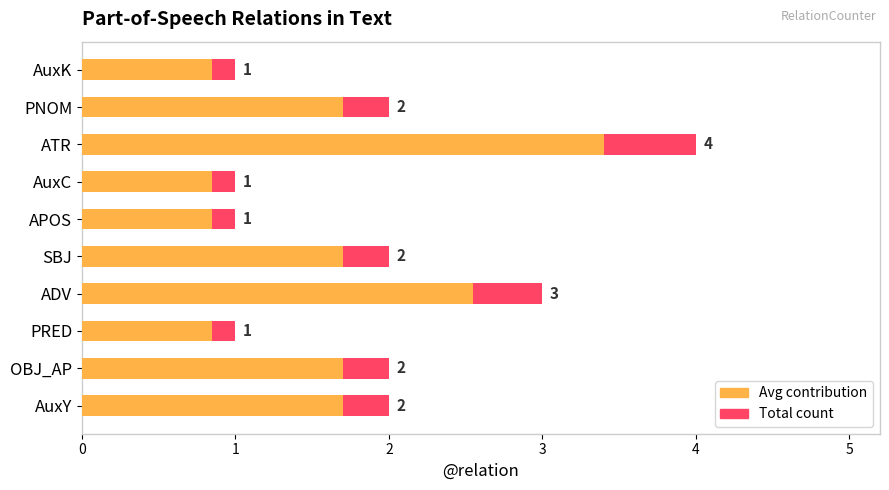

What is the maximum value shown in the chart?

4.0